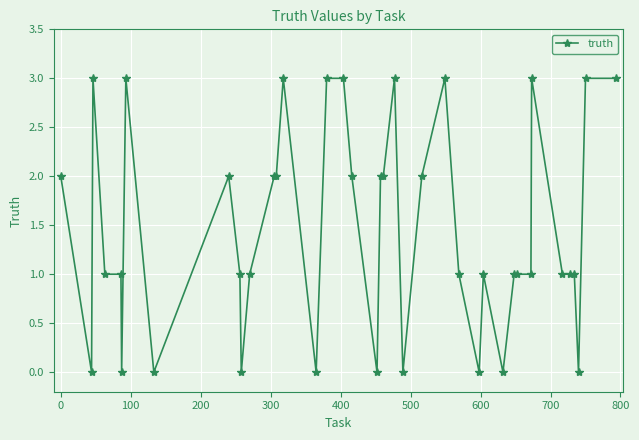

True or false: the data has more than 0 interior local peaks.

True